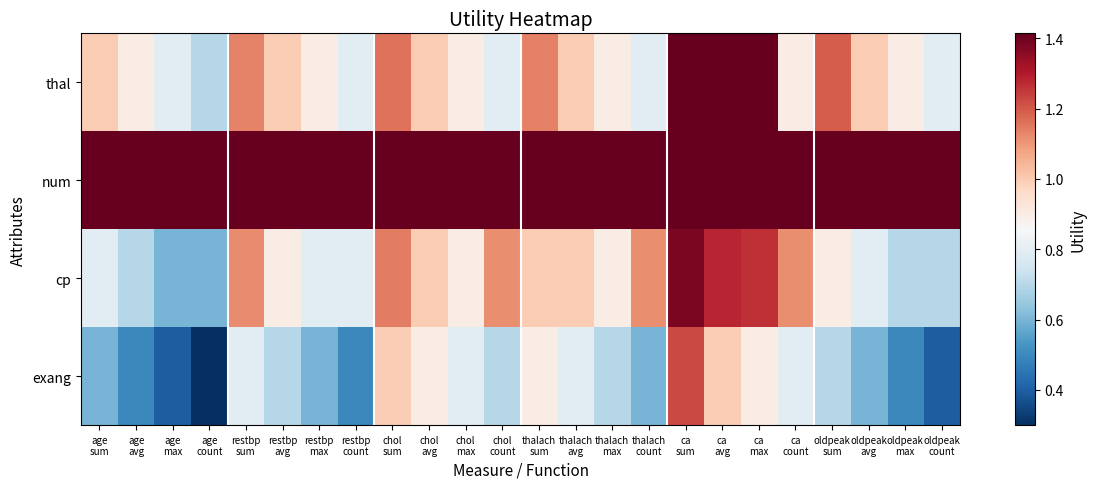

Reading left to right, transcribe all the data shown in this chart.

thal: age
sum=1.0	age
avg=0.9	age
max=0.8	age
count=0.7	restbp
sum=1.1	restbp
avg=1.0	restbp
max=0.9	restbp
count=0.8	chol
sum=1.2	chol
avg=1.0	chol
max=0.9	chol
count=0.8	thalach
sum=1.1	thalach
avg=1.0	thalach
max=0.9	thalach
count=0.8	ca
sum=1.4	ca
avg=1.4	ca
max=1.4	ca
count=0.9	oldpeak
sum=1.2	oldpeak
avg=1.0	oldpeak
max=0.9	oldpeak
count=0.8
num: age
sum=1.4	age
avg=1.4	age
max=1.4	age
count=1.4	restbp
sum=1.4	restbp
avg=1.4	restbp
max=1.4	restbp
count=1.4	chol
sum=1.4	chol
avg=1.4	chol
max=1.4	chol
count=1.4	thalach
sum=1.4	thalach
avg=1.4	thalach
max=1.4	thalach
count=1.4	ca
sum=1.4	ca
avg=1.4	ca
max=1.4	ca
count=1.4	oldpeak
sum=1.4	oldpeak
avg=1.4	oldpeak
max=1.4	oldpeak
count=1.4
cp: age
sum=0.8	age
avg=0.7	age
max=0.6	age
count=0.6	restbp
sum=1.1	restbp
avg=0.9	restbp
max=0.8	restbp
count=0.8	chol
sum=1.1	chol
avg=1.0	chol
max=0.9	chol
count=1.1	thalach
sum=1.0	thalach
avg=1.0	thalach
max=0.9	thalach
count=1.1	ca
sum=1.4	ca
avg=1.3	ca
max=1.3	ca
count=1.1	oldpeak
sum=0.9	oldpeak
avg=0.8	oldpeak
max=0.7	oldpeak
count=0.7
exang: age
sum=0.6	age
avg=0.5	age
max=0.4	age
count=0.3	restbp
sum=0.8	restbp
avg=0.7	restbp
max=0.6	restbp
count=0.5	chol
sum=1.0	chol
avg=0.9	chol
max=0.8	chol
count=0.7	thalach
sum=0.9	thalach
avg=0.8	thalach
max=0.7	thalach
count=0.6	ca
sum=1.2	ca
avg=1.0	ca
max=0.9	ca
count=0.8	oldpeak
sum=0.7	oldpeak
avg=0.6	oldpeak
max=0.5	oldpeak
count=0.4